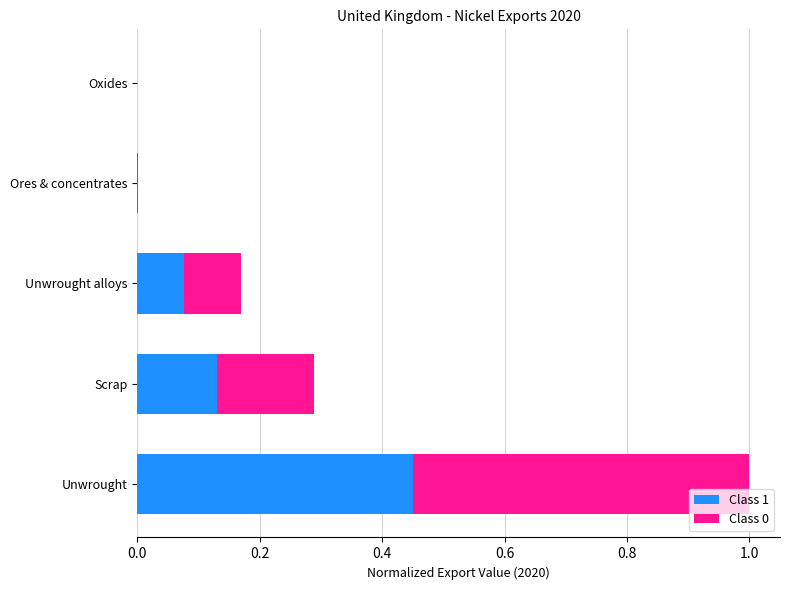

What is the total value across all series at Unwrought?

1.0